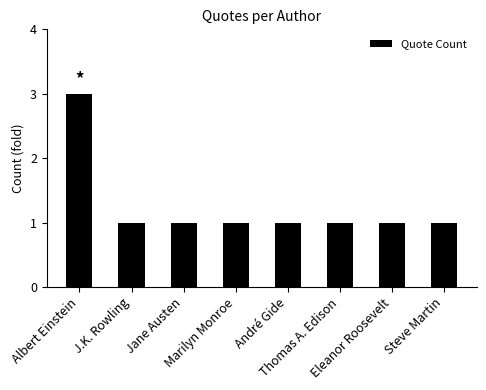

What is the value of the 4th bar from the left?

1